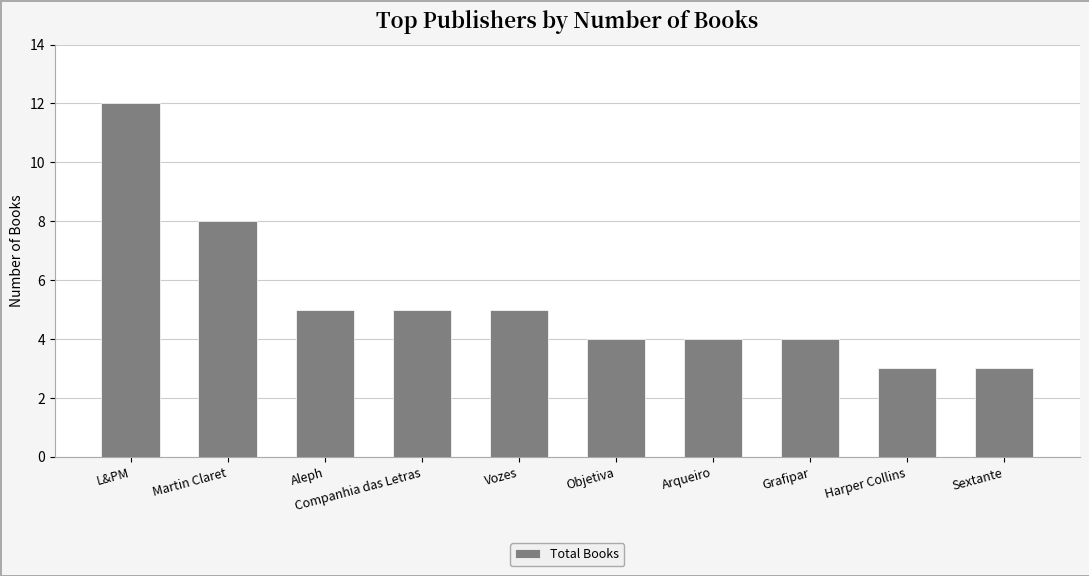

What is the difference between the maximum and minimum values?

9